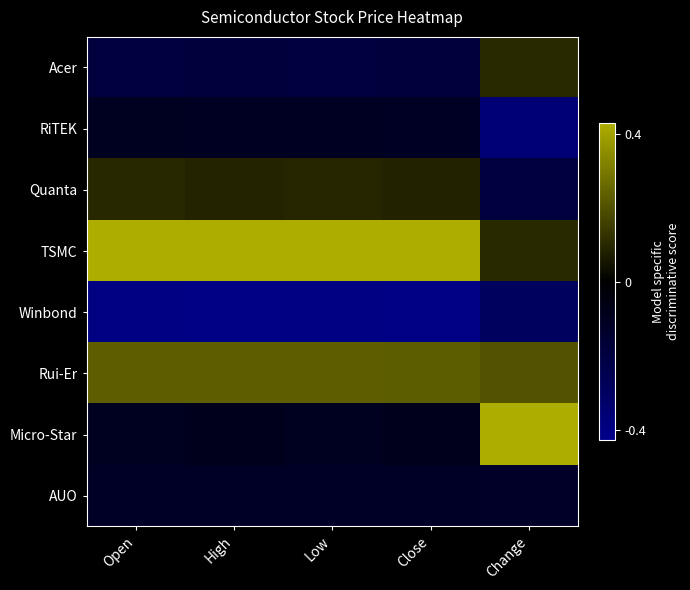

Reading left to right, transcribe all the data shown in this chart.

Acer: Open=-0.7	High=-0.7	Low=-0.7	Close=-0.6	Change=0.4
RiTEK: Open=-0.4	High=-0.4	Low=-0.4	Close=-0.4	Change=-1.3
Quanta: Open=0.3	High=0.3	Low=0.3	Close=0.3	Change=-0.7
TSMC: Open=2.1	High=2.1	Low=2.1	Close=2.1	Change=0.4
Winbond: Open=-1.4	High=-1.4	Low=-1.4	Close=-1.4	Change=-1.0
Rui-Er: Open=0.8	High=0.8	Low=0.8	Close=0.8	Change=0.7
Micro-Star: Open=-0.4	High=-0.3	Low=-0.4	Close=-0.3	Change=2.0
AUO: Open=-0.4	High=-0.4	Low=-0.4	Close=-0.4	Change=-0.4